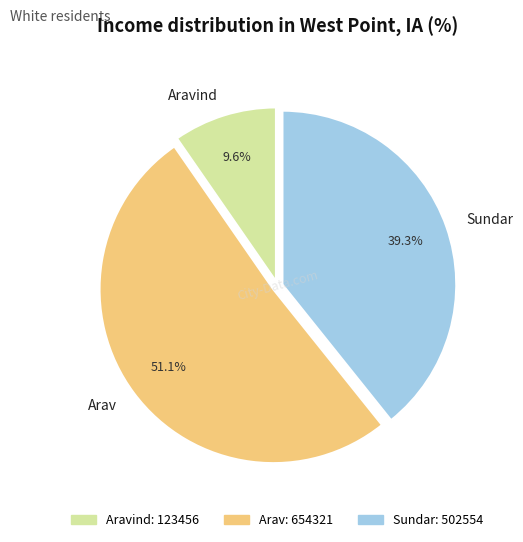

How many segments does this pie chart have?

3